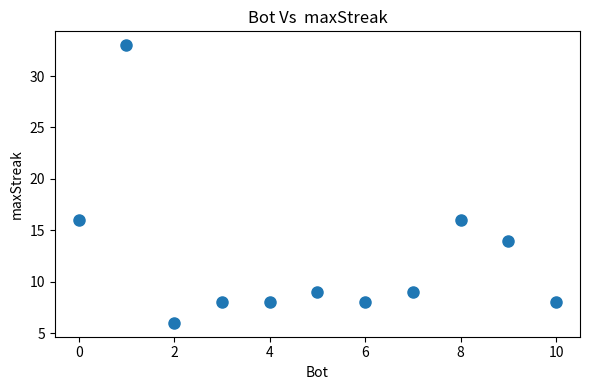

What is the average X value?

5